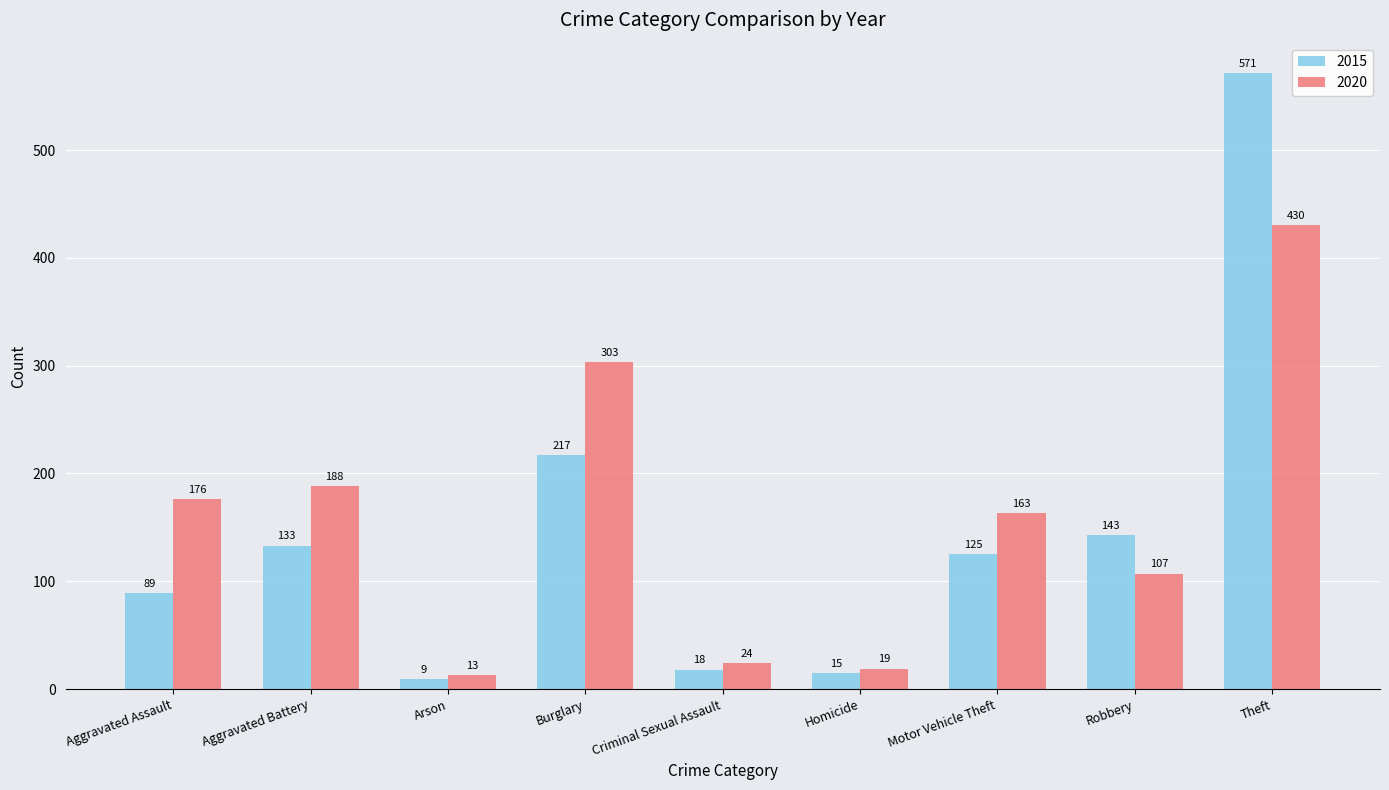

Reading left to right, list all the values displayed in this chart.

2015: Aggravated Assault=89	Aggravated Battery=133	Arson=9	Burglary=217	Criminal Sexual Assault=18	Homicide=15	Motor Vehicle Theft=125	Robbery=143	Theft=571
2020: Aggravated Assault=176	Aggravated Battery=188	Arson=13	Burglary=303	Criminal Sexual Assault=24	Homicide=19	Motor Vehicle Theft=163	Robbery=107	Theft=430